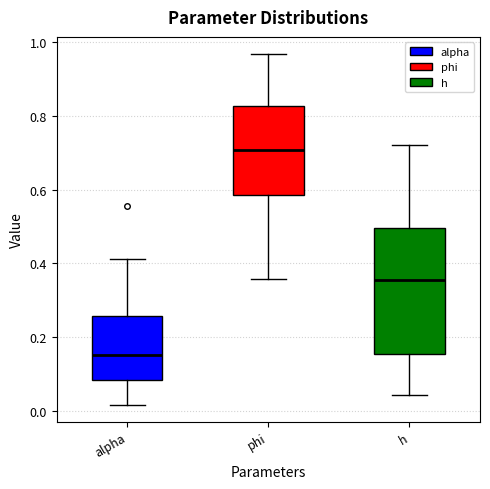

Which box is the tallest, from its lower edge to its upper edge?

h